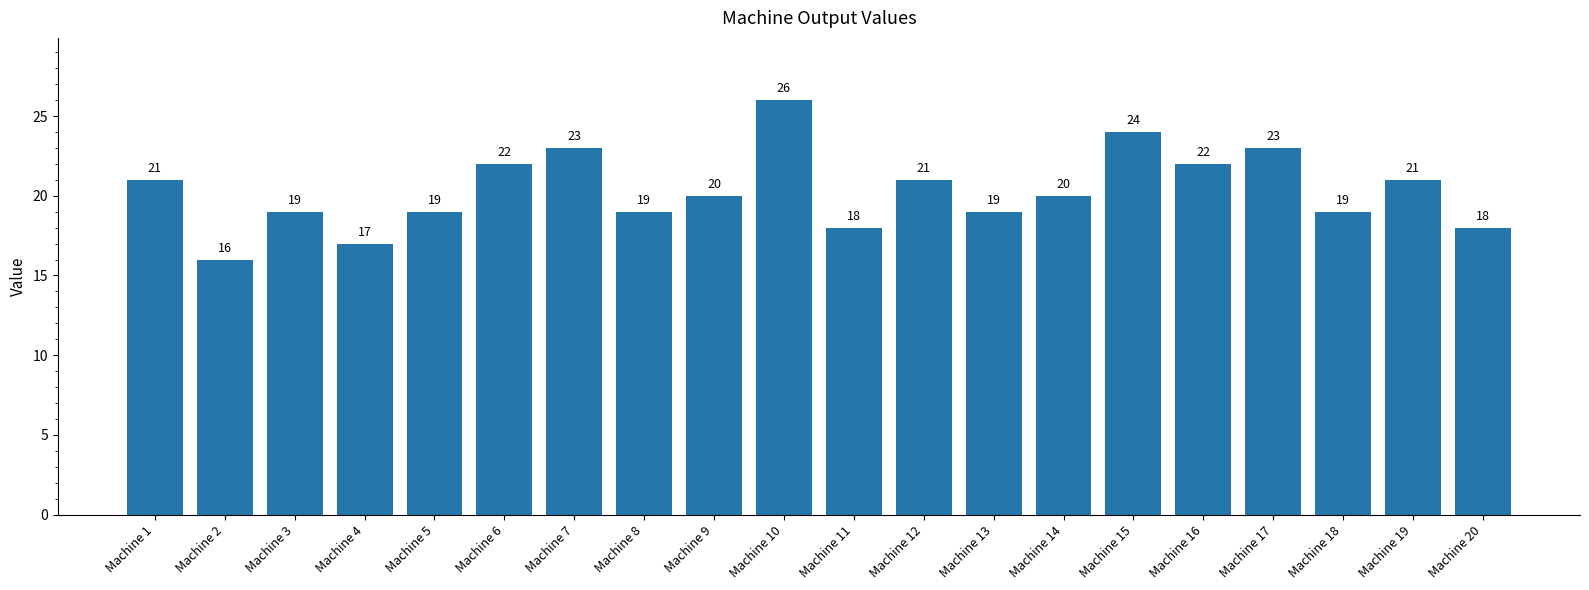

How many values are below 20?

9